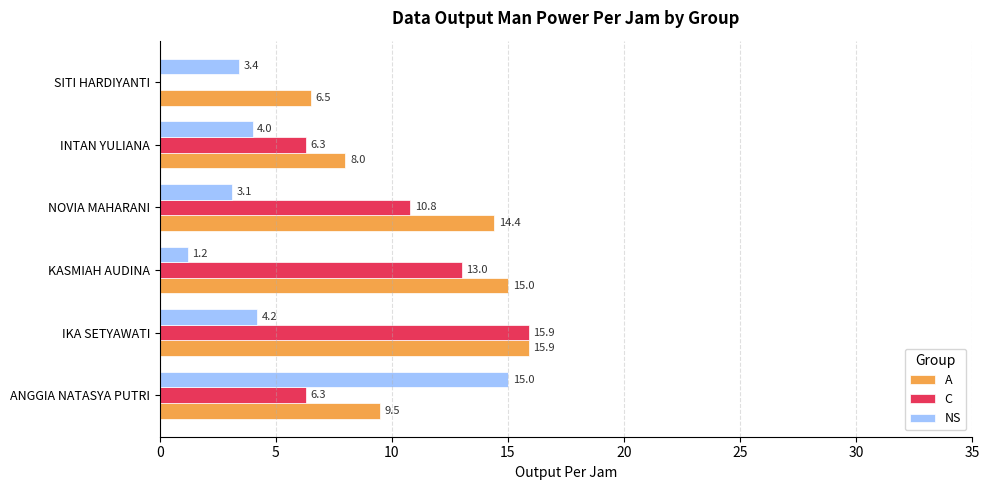

What is the total value across all series at SITI HARDIYANTI?

9.9